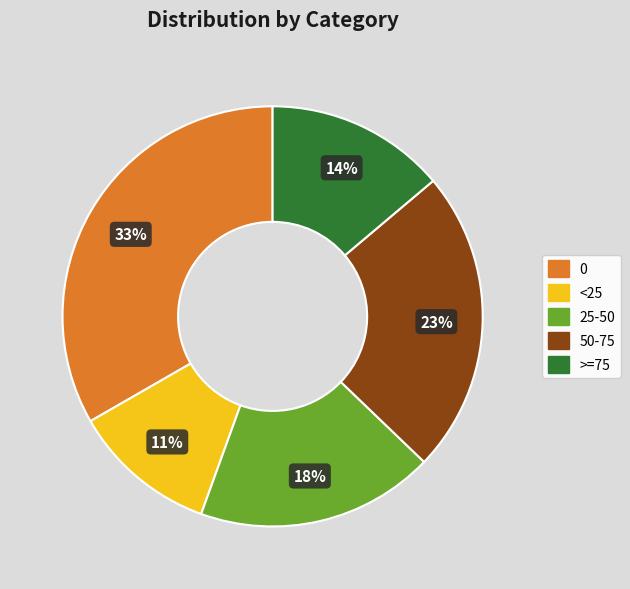

Rank the categories by value from lowest to highest.

<25, >=75, 25-50, 50-75, 0